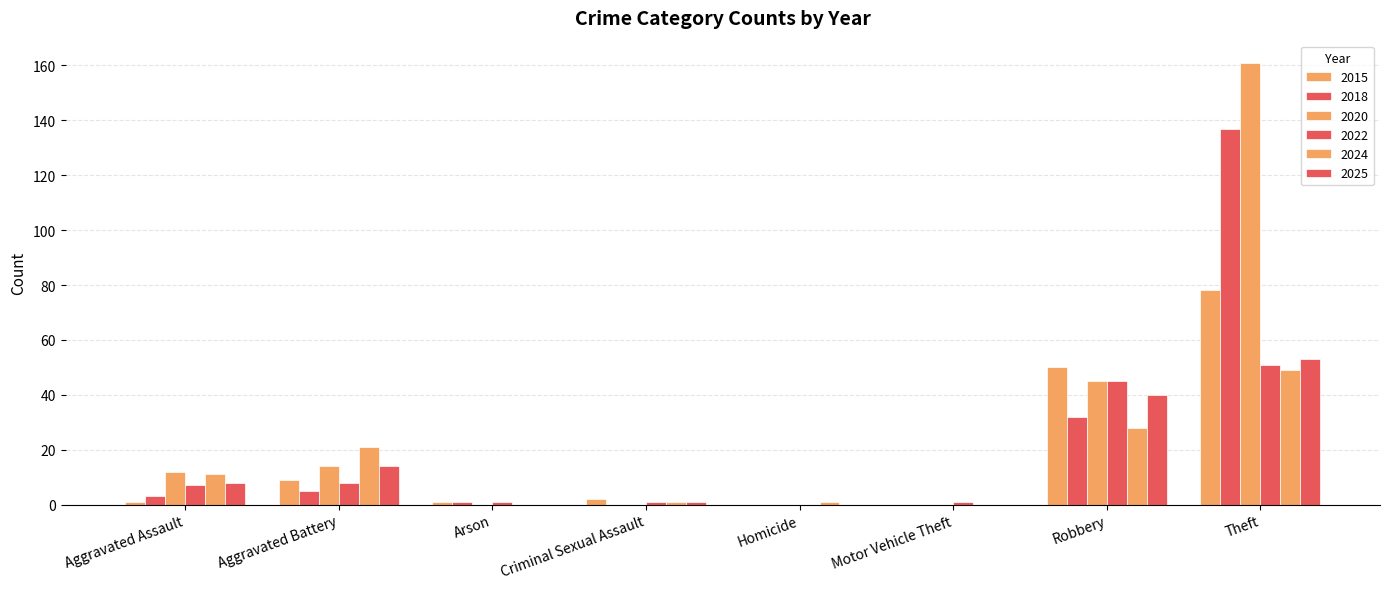

The 2018 series shows -43 at Motor Vehicle Theft. True or false?

False